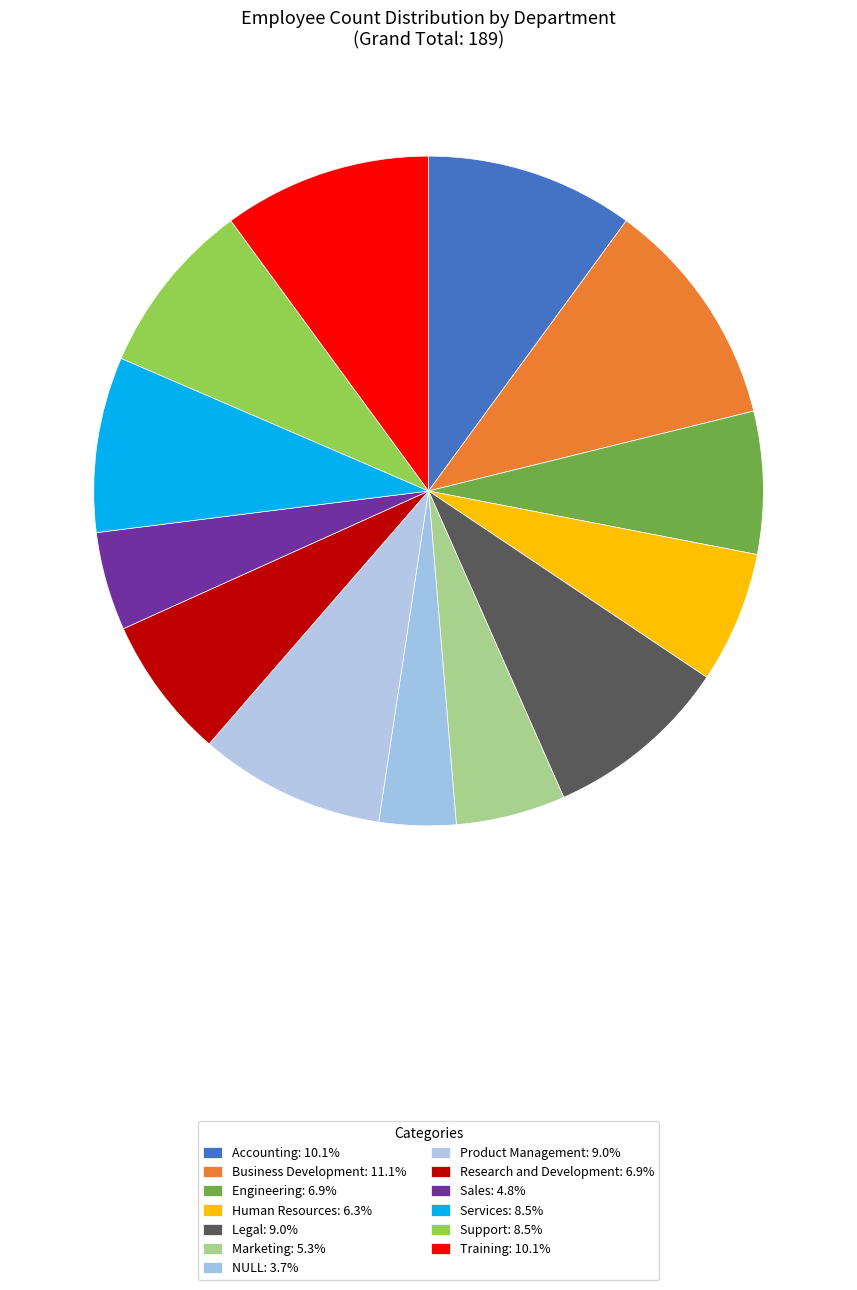

To the nearest percent, what portion does Business Development represent?

11%